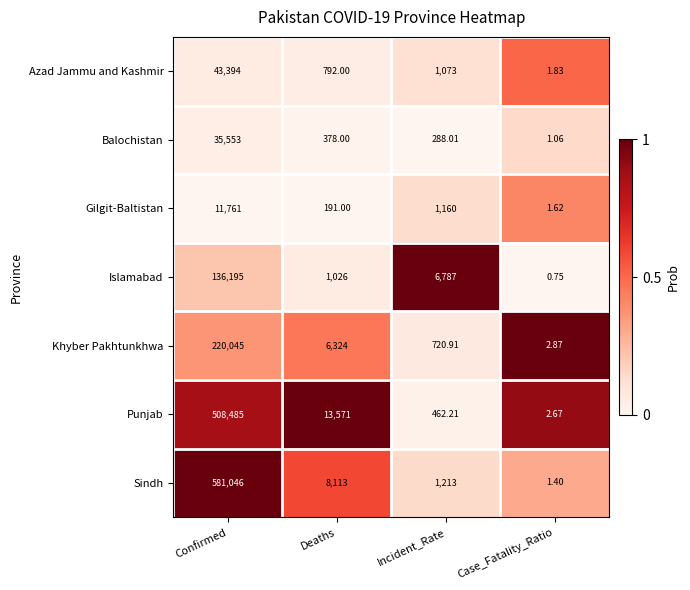

Which category has the lowest value in the Balochistan series?

Case_Fatality_Ratio